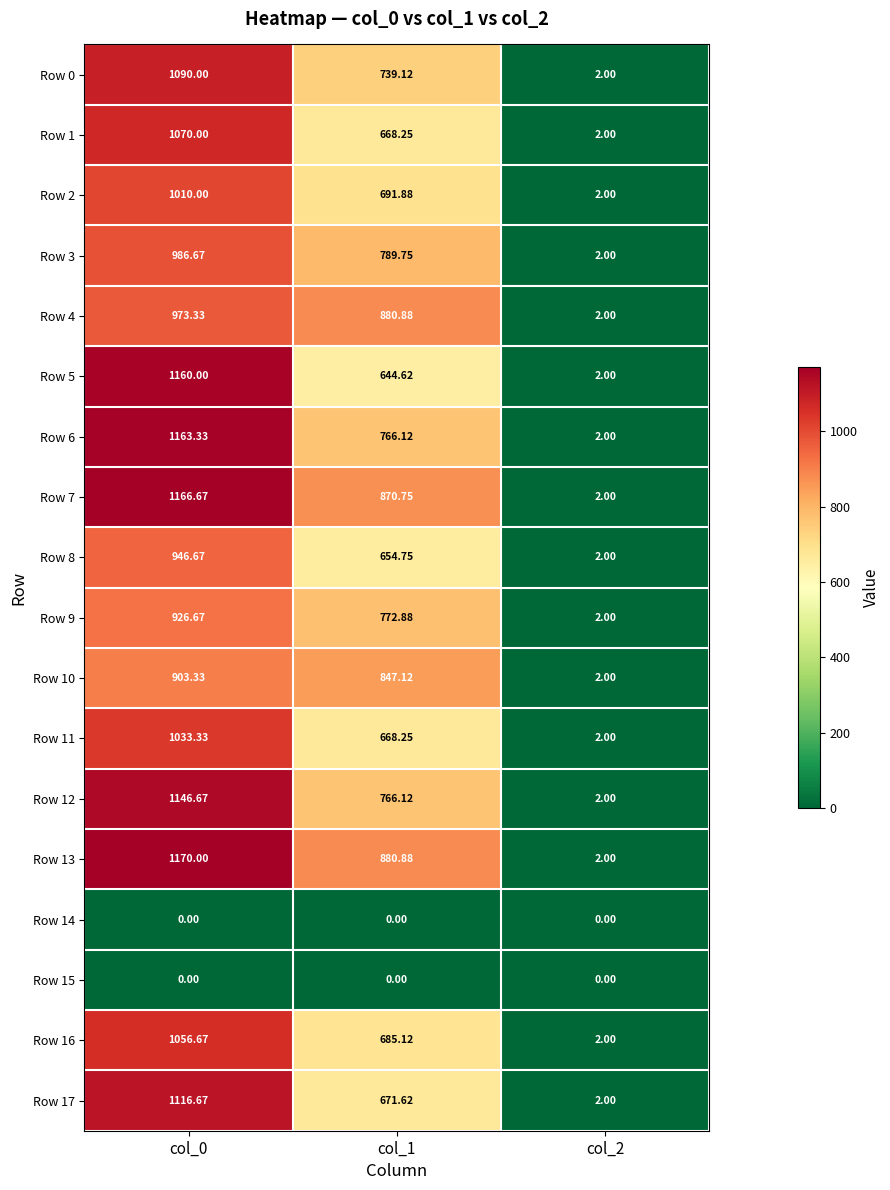

Is the value of Row 3 at col_0 greater than the value of Row 0 at col_1?

Yes